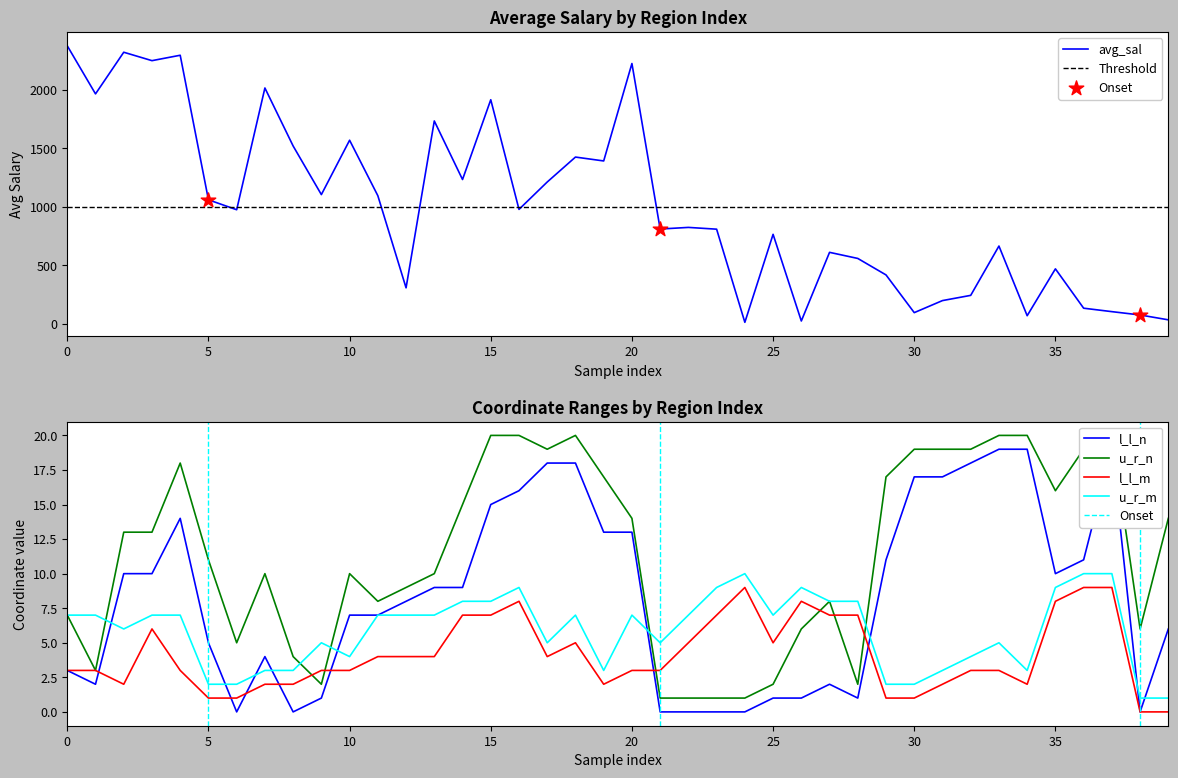

At how many categories does at least one series exceed 2049?

5